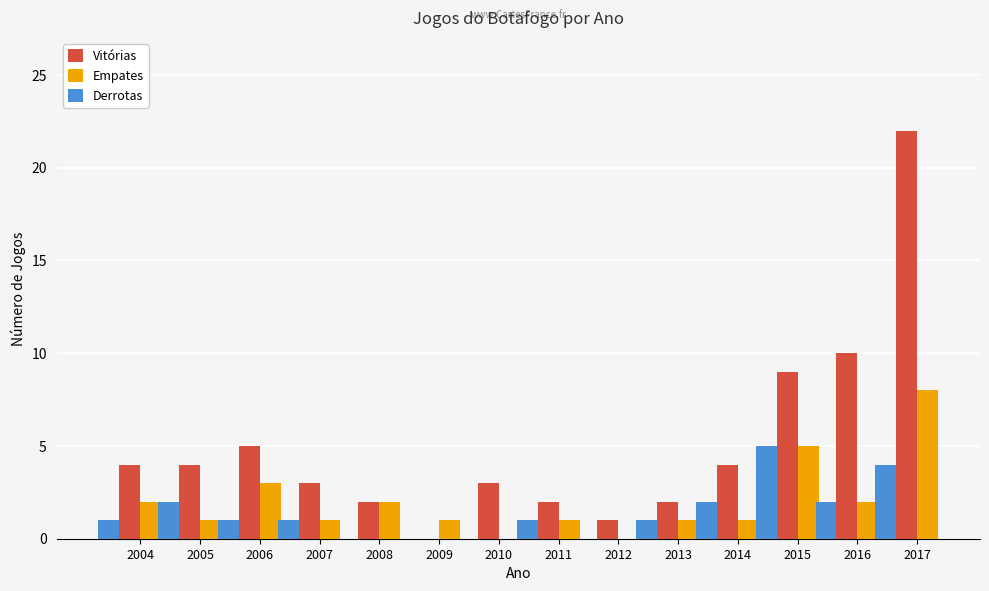

What is the sum of all Derrotas values?

20